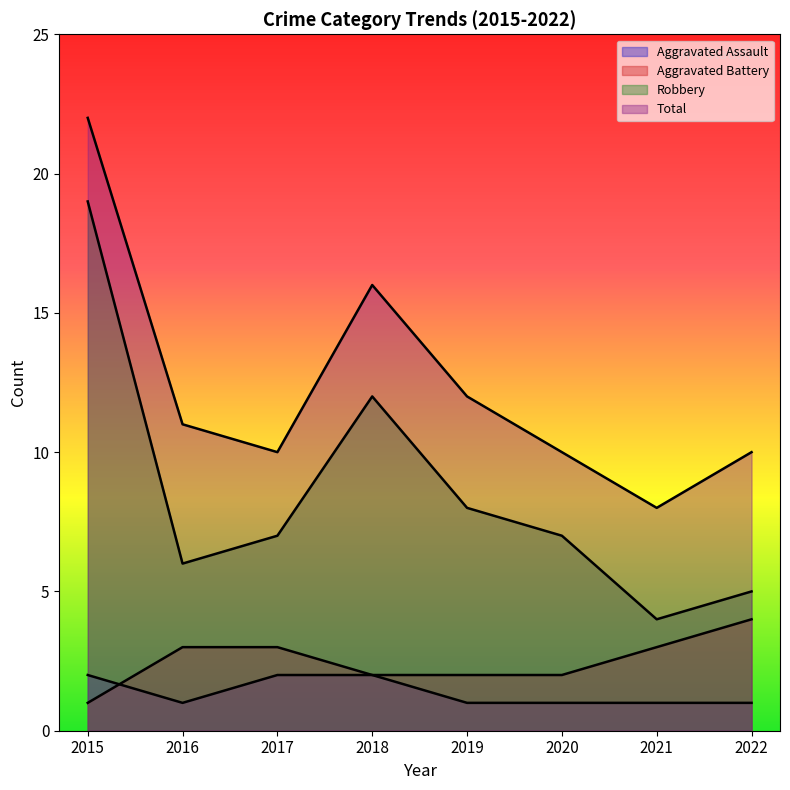

Reading left to right, list all the values displayed in this chart.

Aggravated Assault: 2	1	2	2	1	1	1	1
Aggravated Battery: 1	3	3	2	2	2	3	4
Robbery: 19	6	7	12	8	7	4	5
Total: 22	11	10	16	12	10	8	10